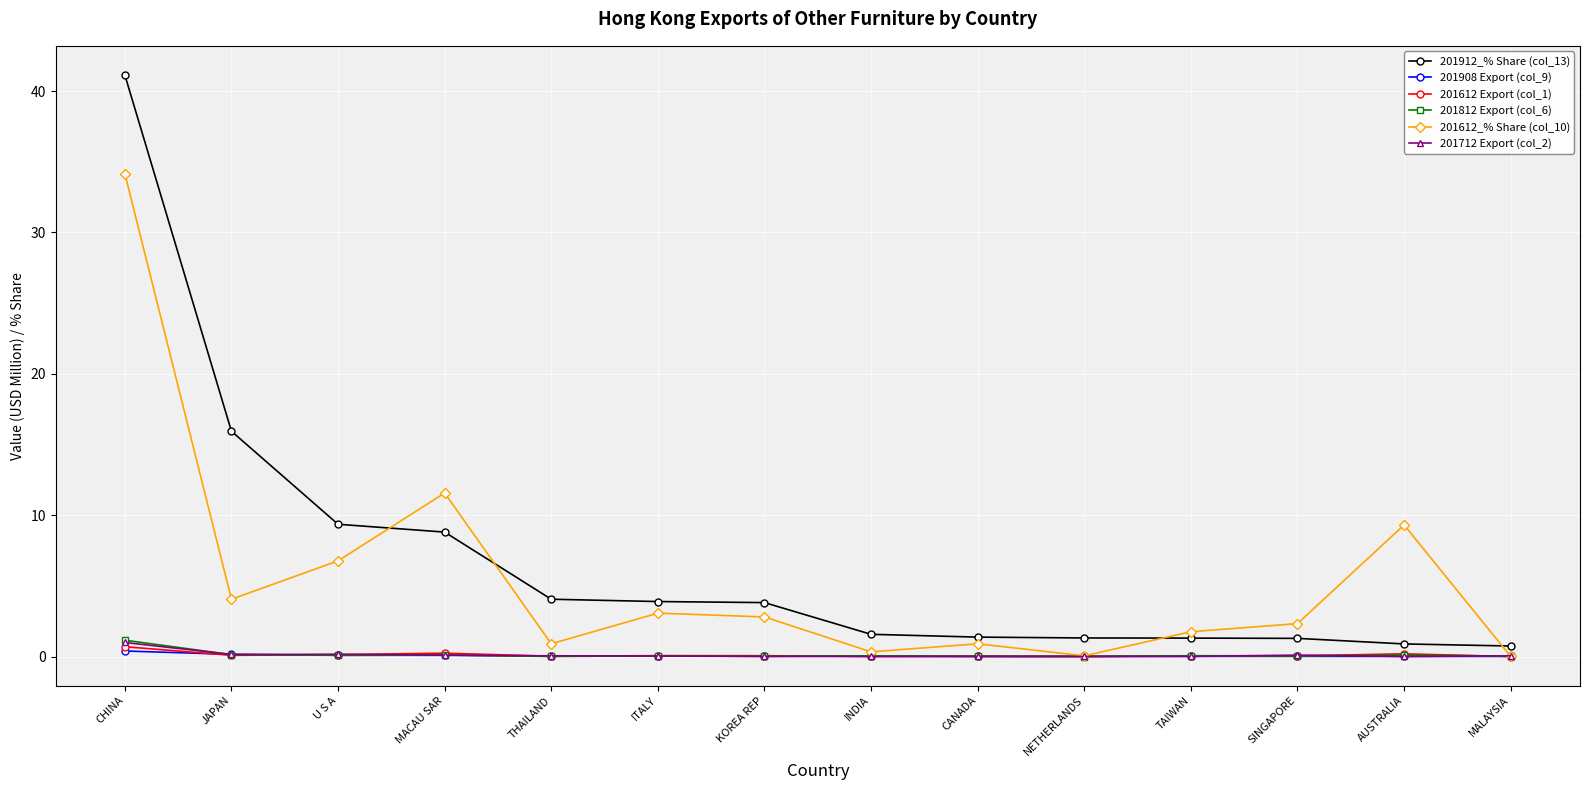

What is the difference between the highest and lowest values at ITALY?

3.9